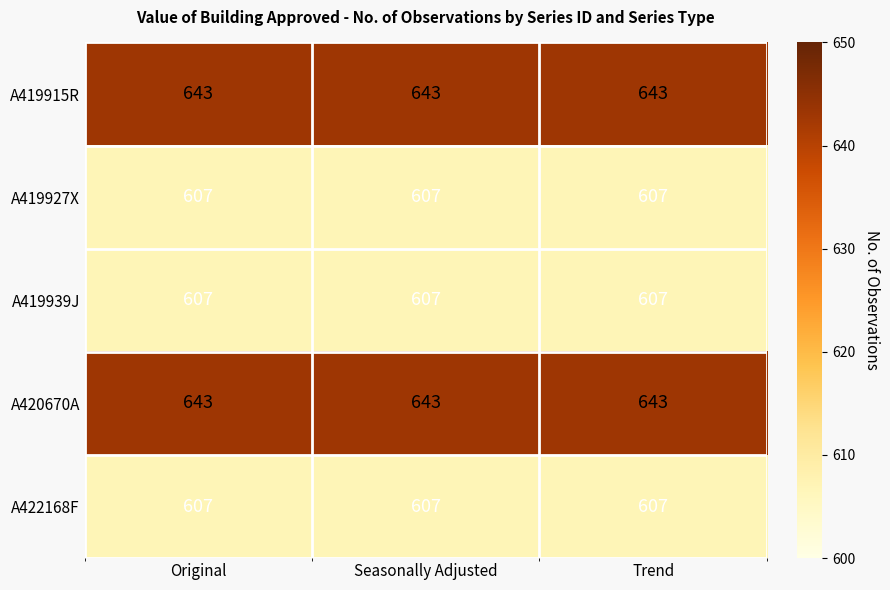

What is the maximum value shown in the chart?

643